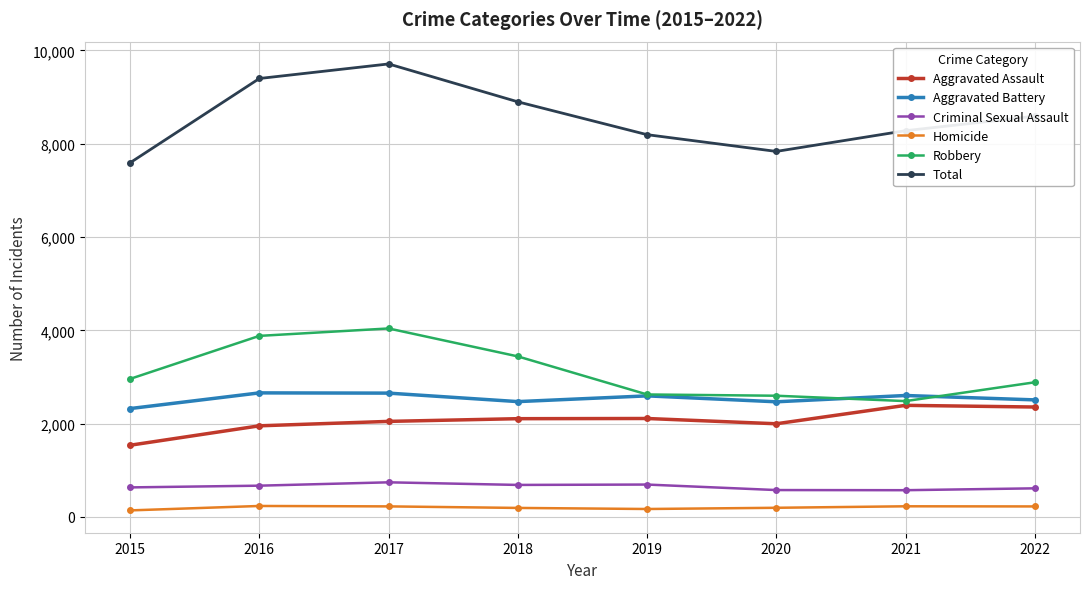

True or false: Aggravated Battery and Homicide cross at least once.

False